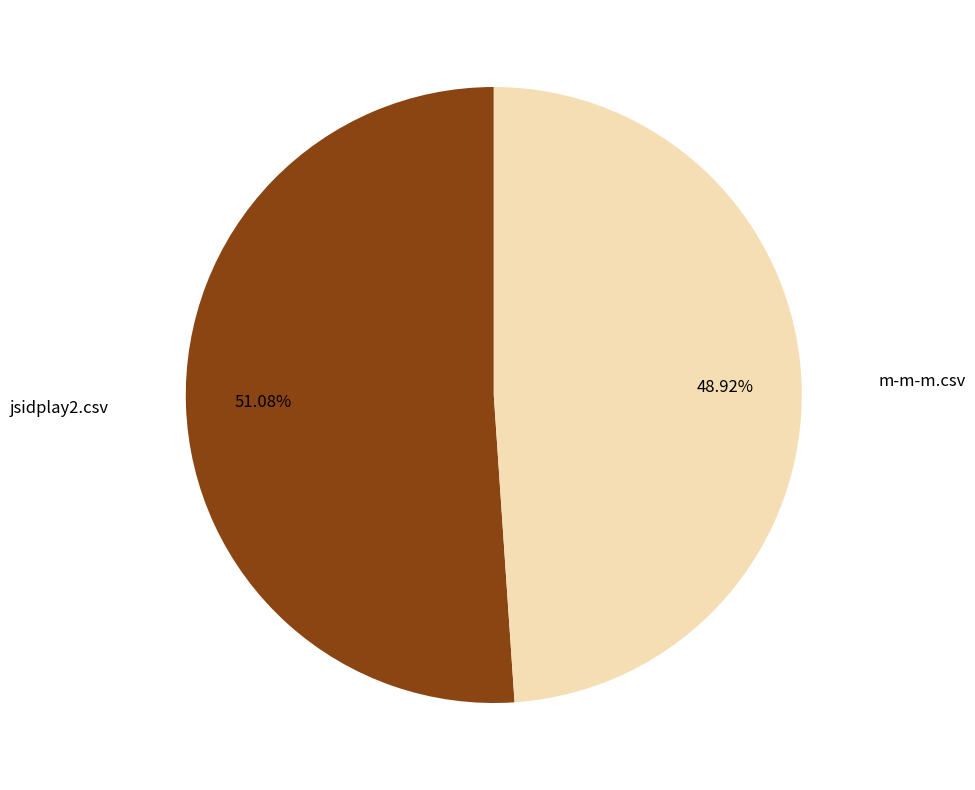

To the nearest percent, what is the combined percentage of m-m-m.csv and jsidplay2.csv?

100%